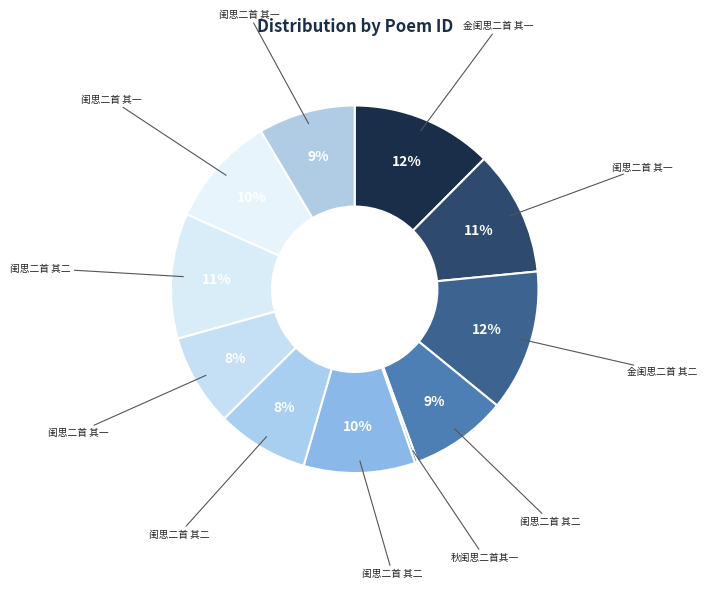

Is there a majority slice in this chart?

No